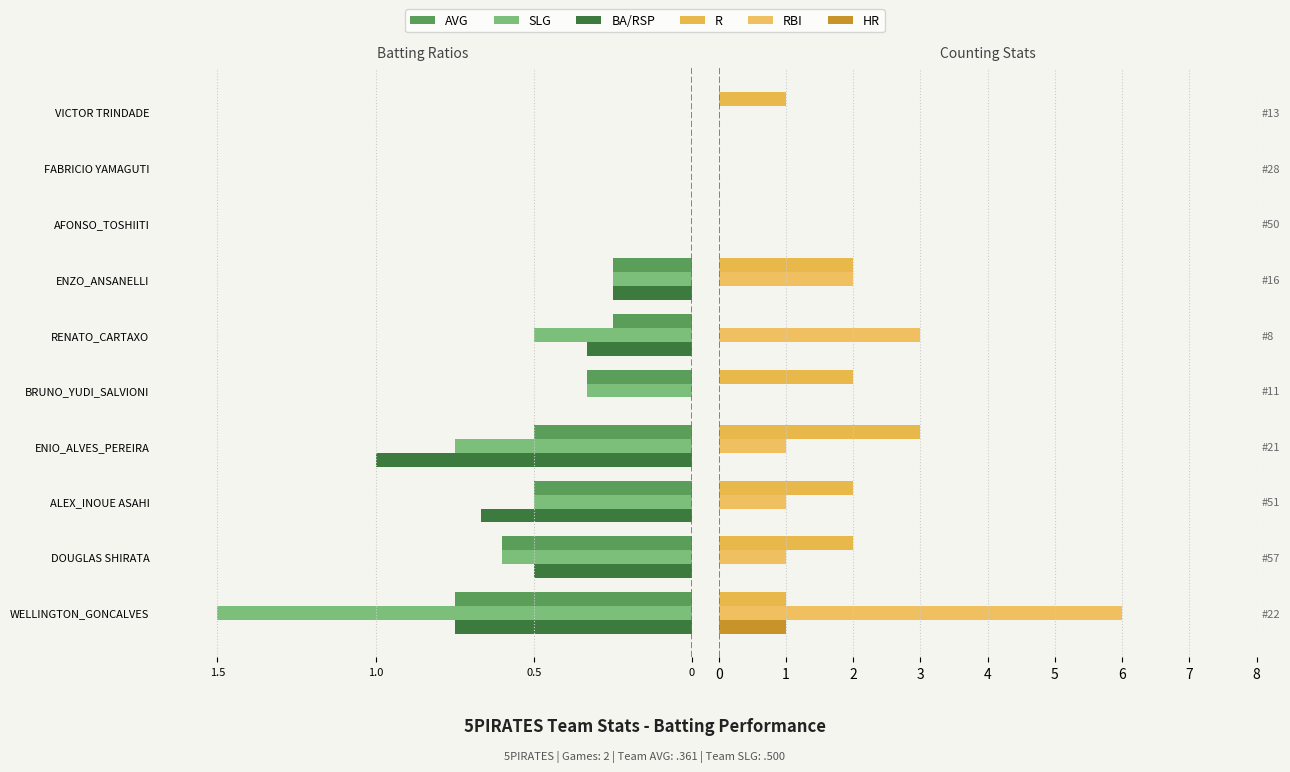

What position from the left is ENZO_ANSANELLI?

7